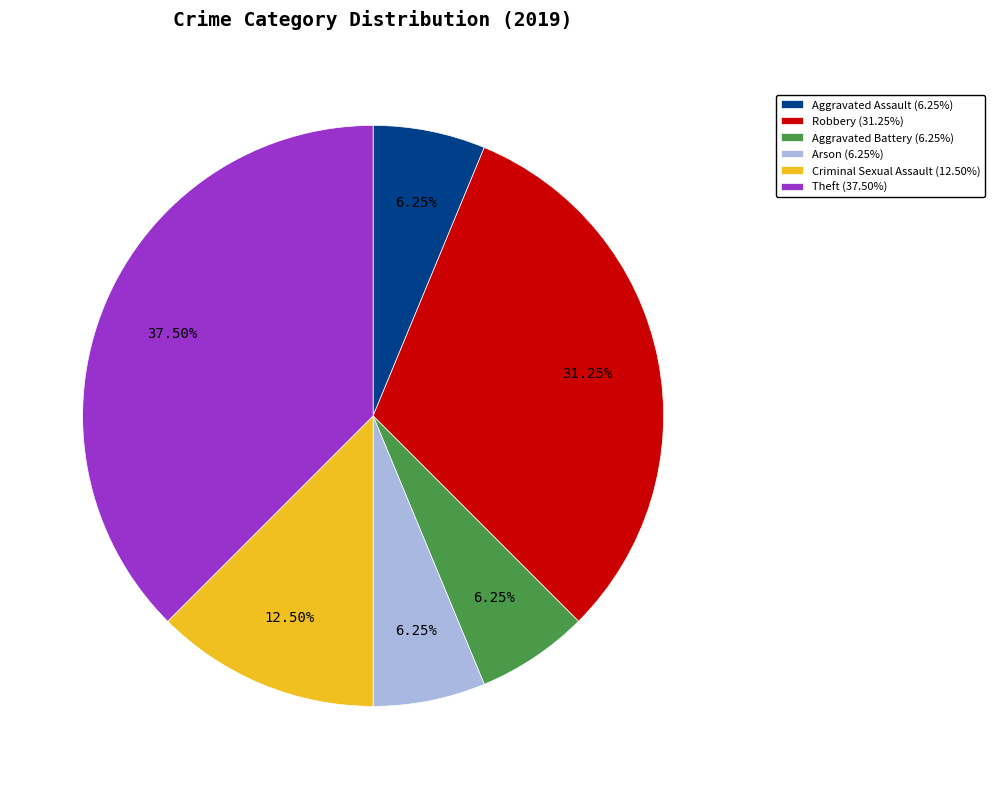

To the nearest percent, what is the difference between the Theft and Aggravated Battery slice percentages?

31%